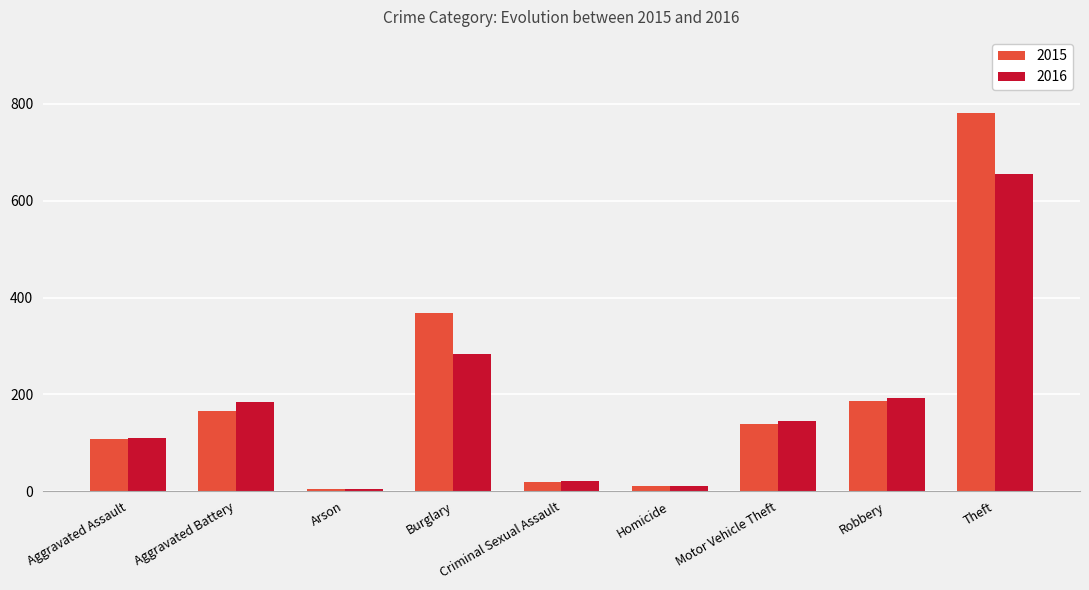

Reading left to right, extract all data points from this chart.

2015: Aggravated Assault=107	Aggravated Battery=166	Arson=5	Burglary=369	Criminal Sexual Assault=19	Homicide=10	Motor Vehicle Theft=138	Robbery=186	Theft=782
2016: Aggravated Assault=109	Aggravated Battery=185	Arson=4	Burglary=283	Criminal Sexual Assault=22	Homicide=11	Motor Vehicle Theft=145	Robbery=193	Theft=655